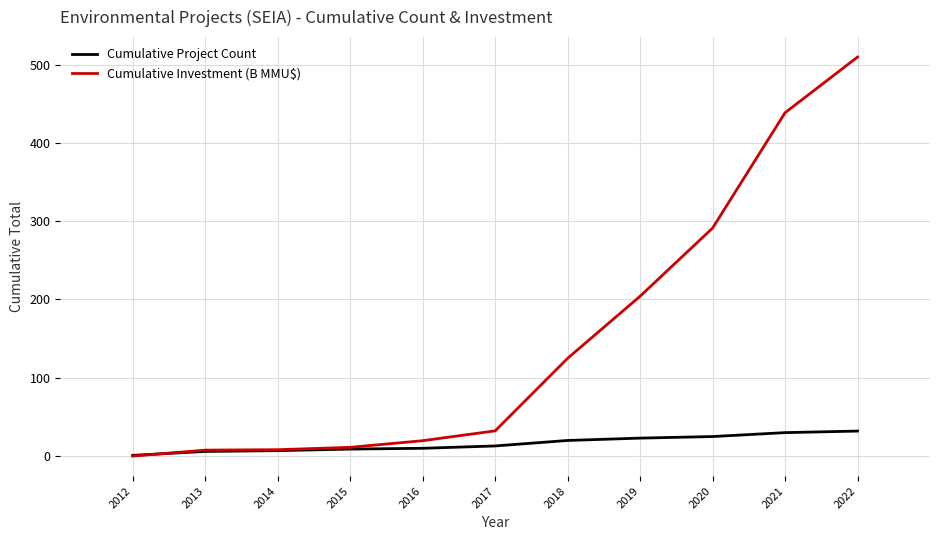

Which series ends up on top after the final intersection of Cumulative Investment (B MMU$) and Cumulative Project Count?

Cumulative Investment (B MMU$)